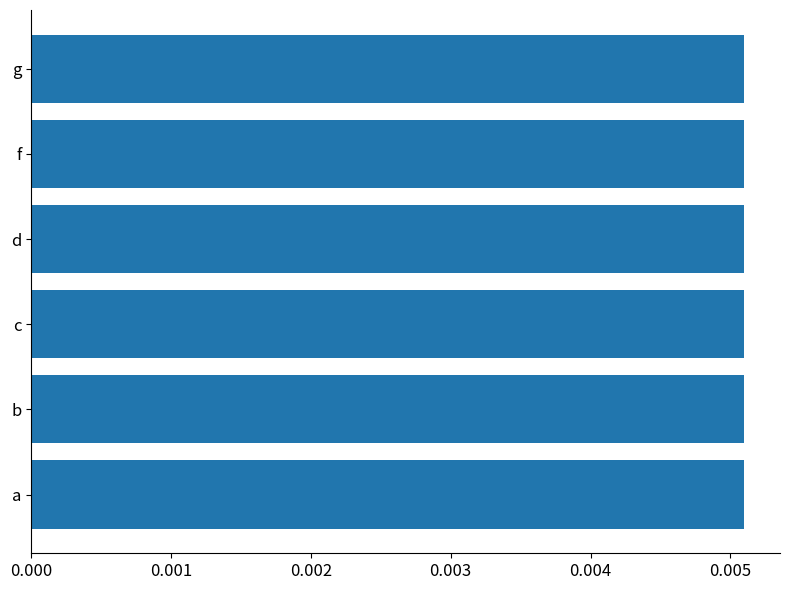

Count the values in the range 0 to 1.

6